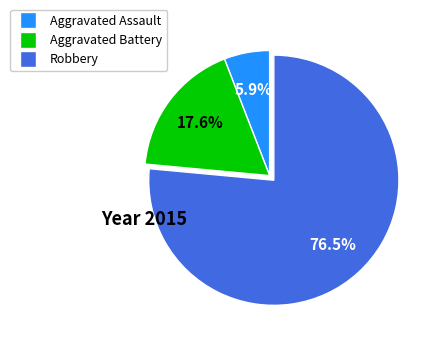

Which slice is the largest?

Robbery